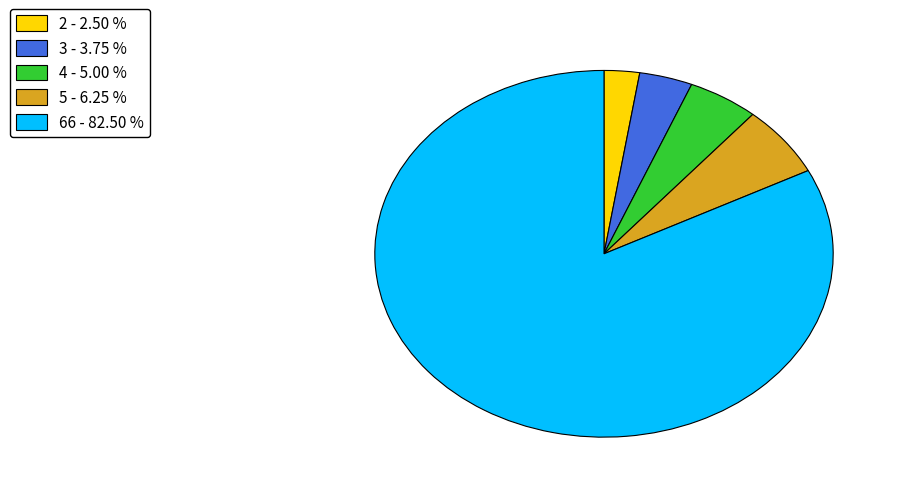

Is the sum of 3 and 5 greater than half?

No